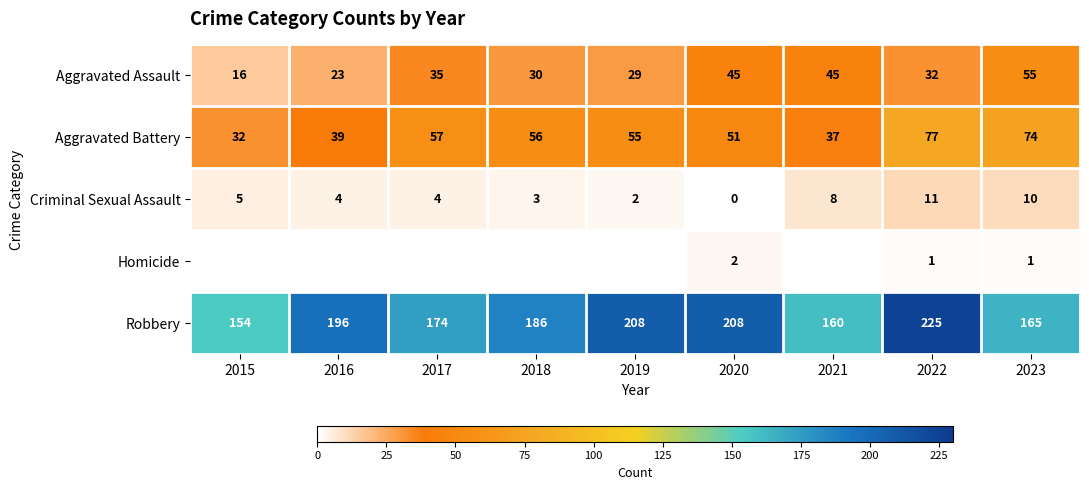

Is the value of Criminal Sexual Assault at 2016 greater than the value of Robbery at 2022?

No